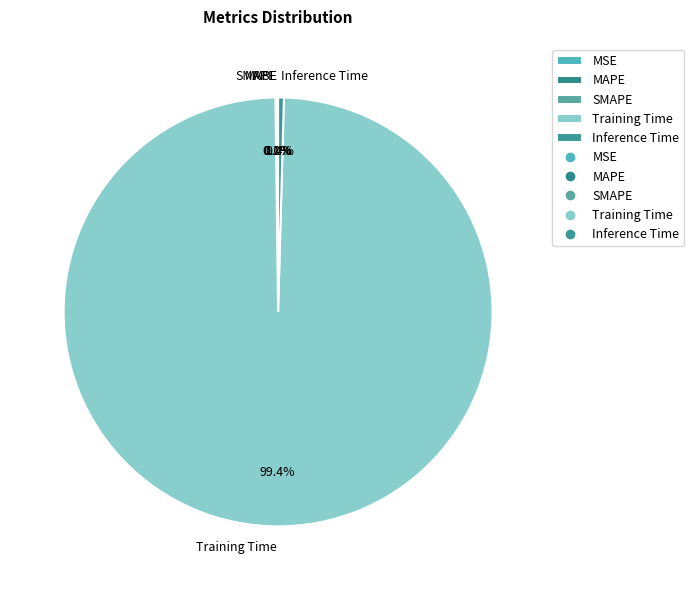

To the nearest percent, what is the average slice percentage?

20%